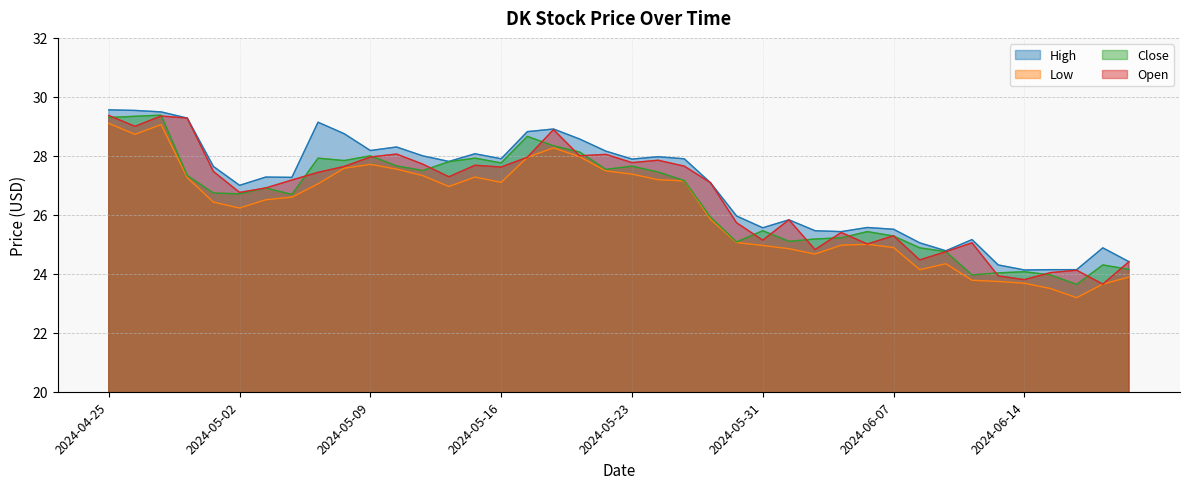

In High, how many points are higher than both neighbors (excluding endpoints)?

10